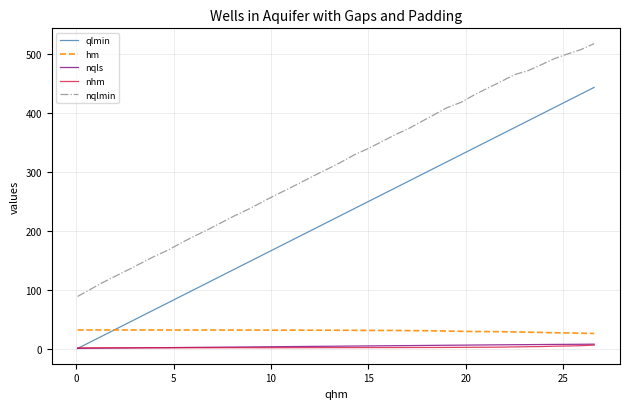

True or false: hm and nhm intersect in this chart.

False